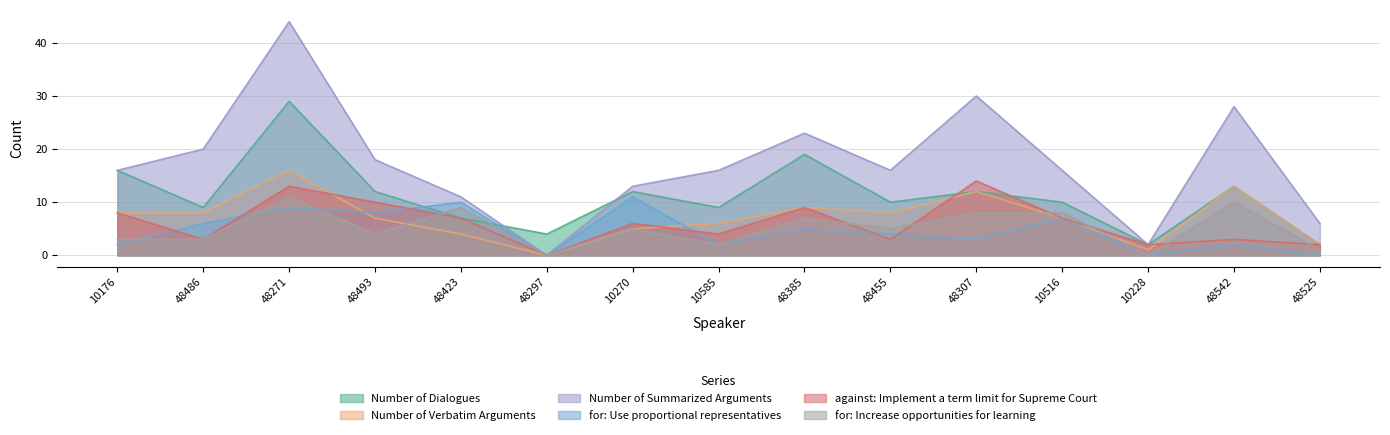

What is the label of the 2nd point from the left?

48486